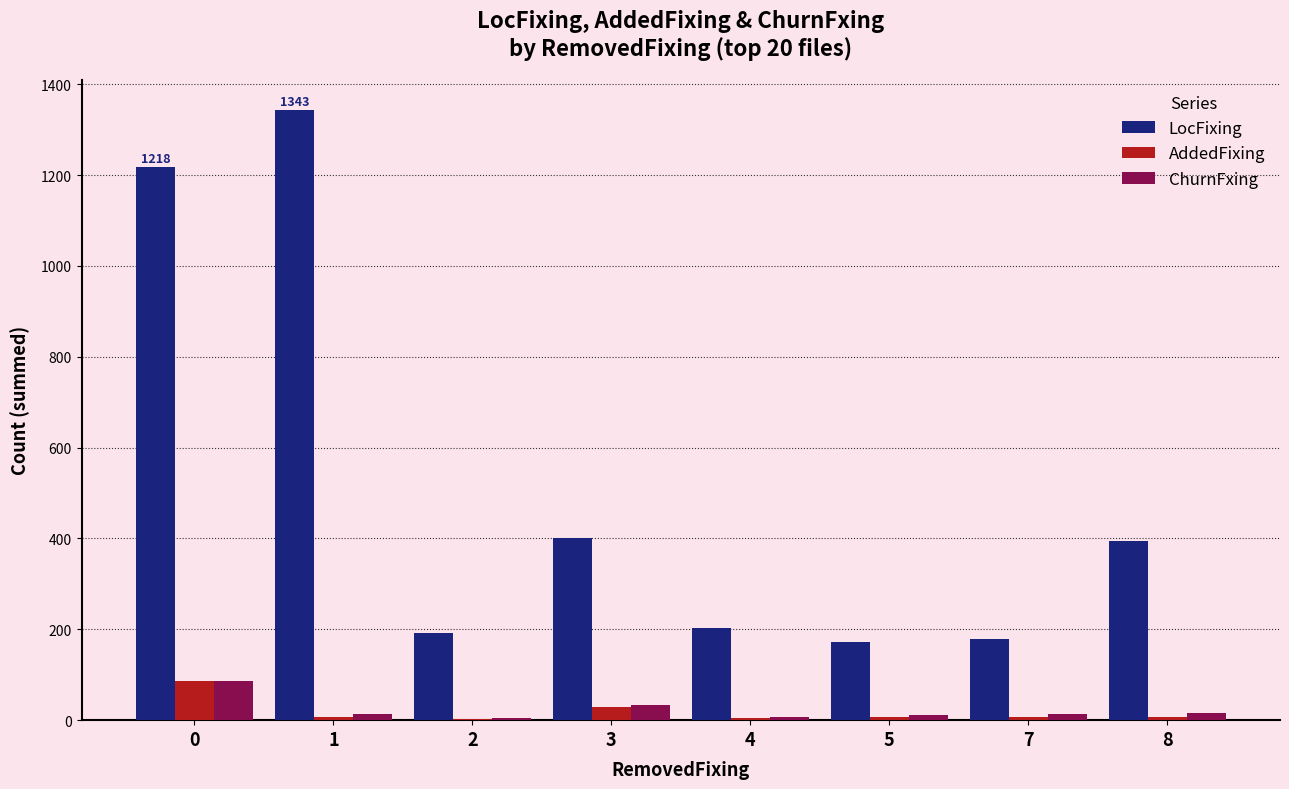

What is the sum of all ChurnFxing values?

188